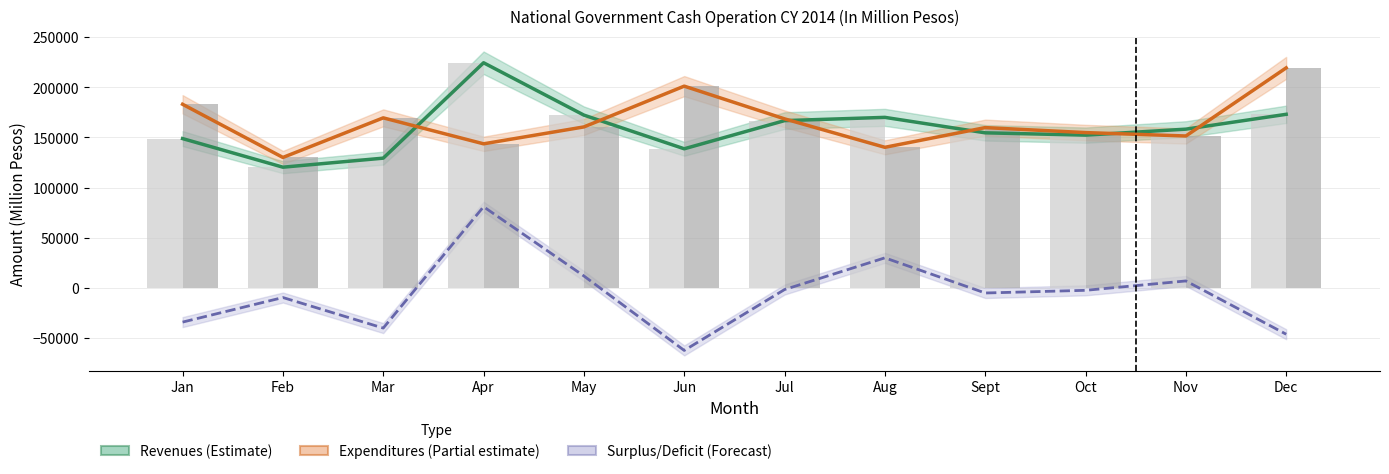

What value does the Revenues series have at Oct, to the nearest 10?

152260